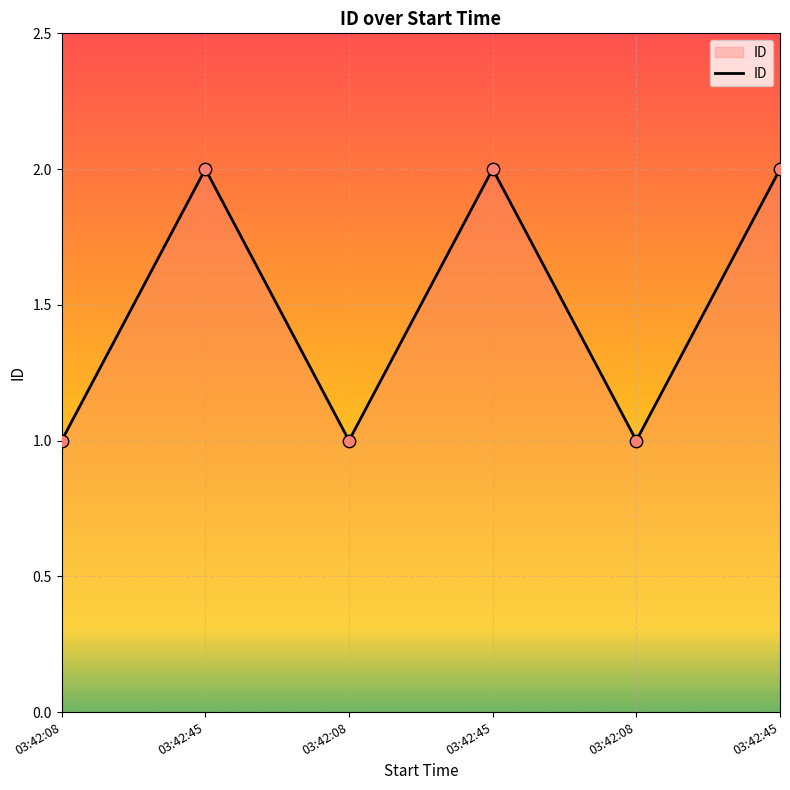

Count the number of data series in this chart.

1